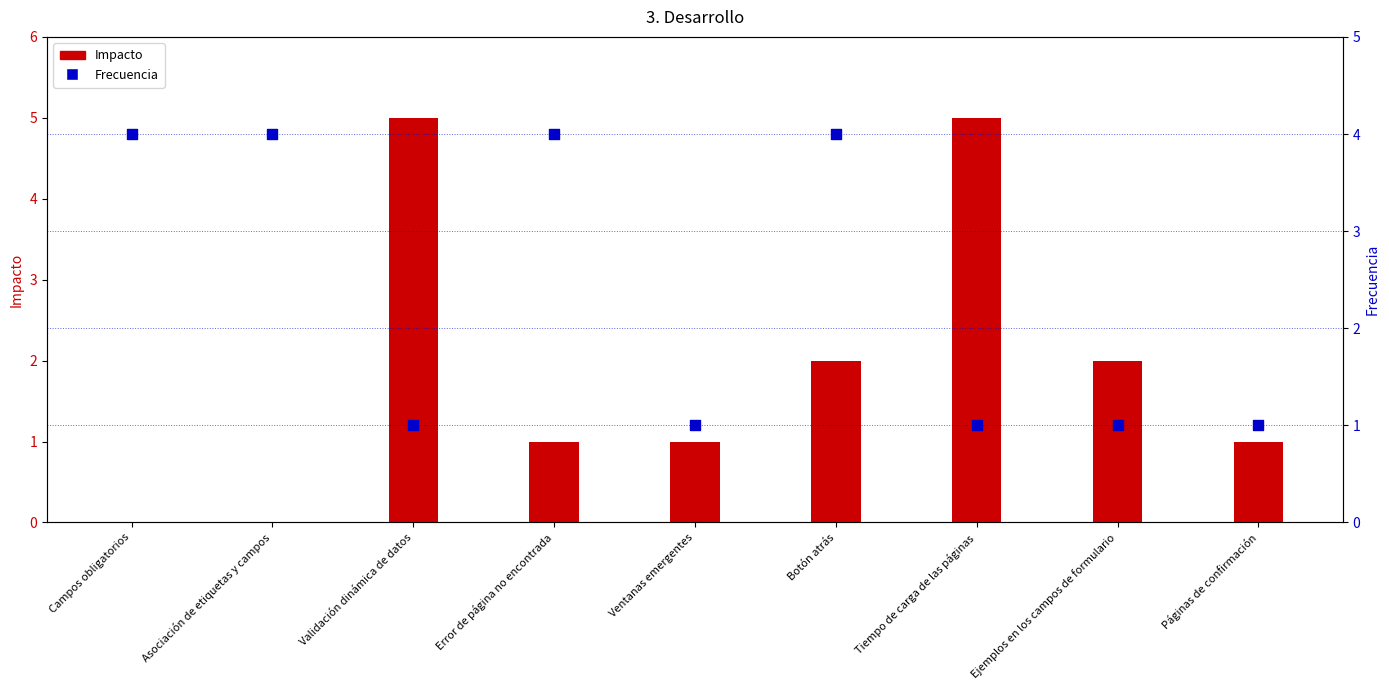

Which series has the largest Y range (max minus min)?

Impacto